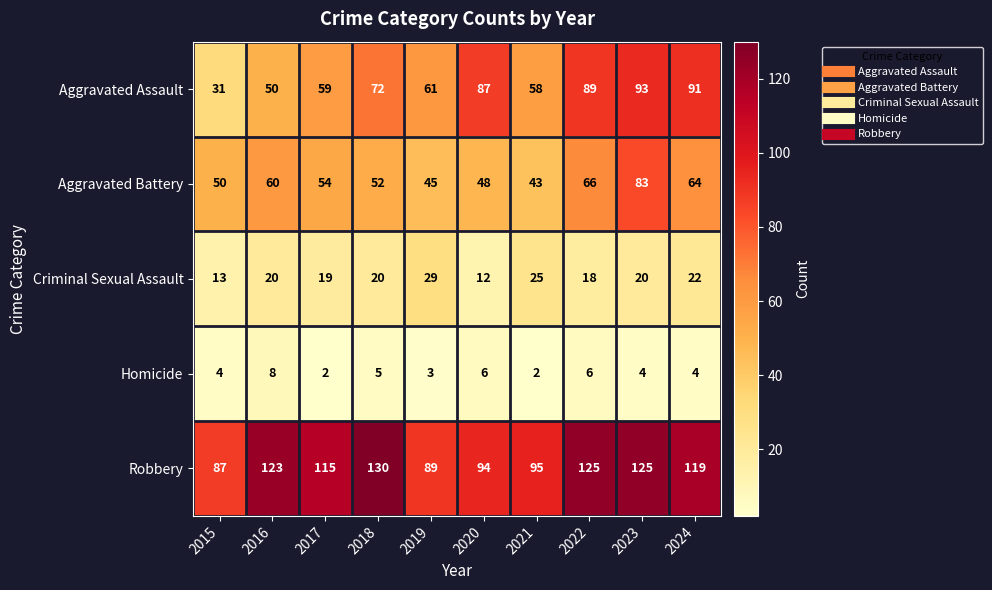

What is the greatest value displayed?

130